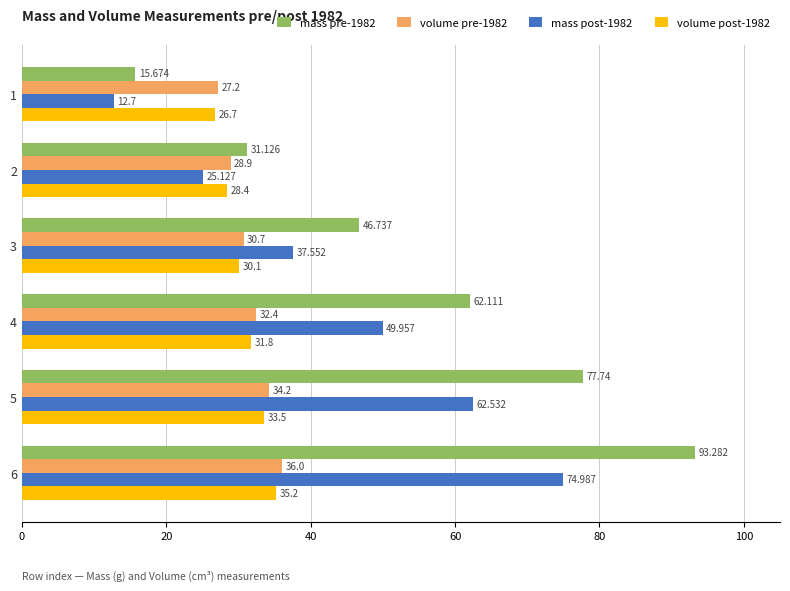

How many distinct data groups are displayed?

4